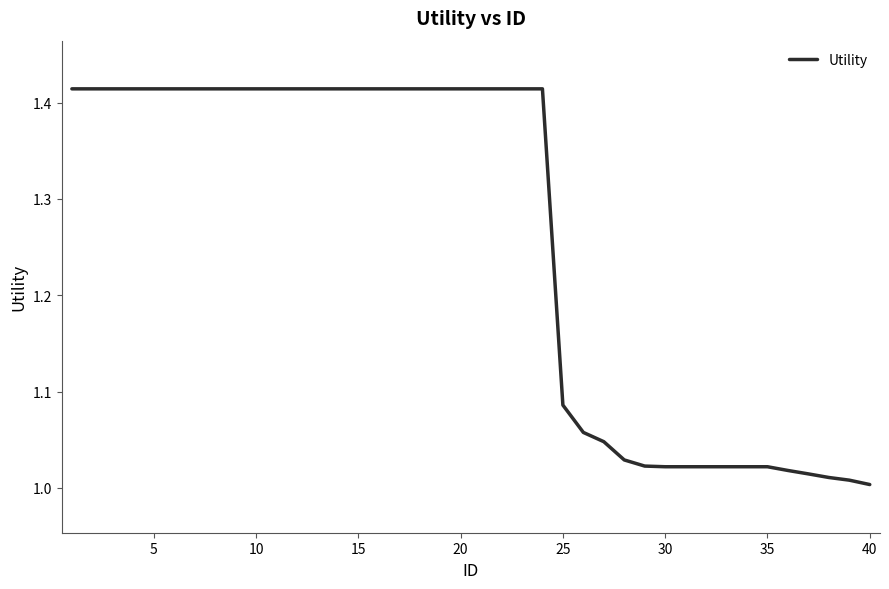

Which category has the lowest value across all series?

40